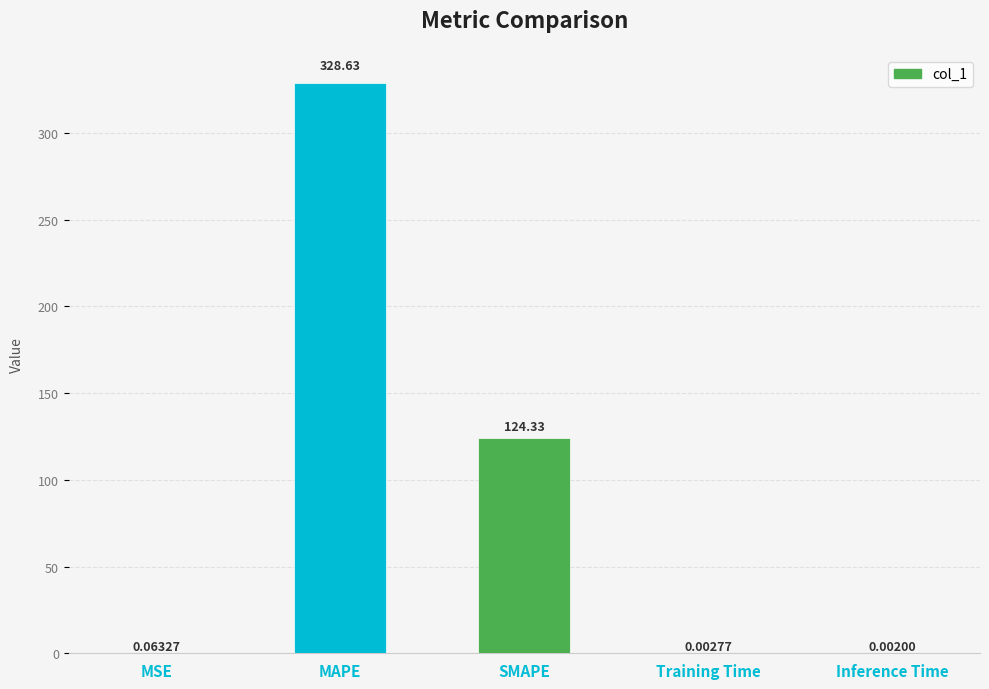

Is it true that the value at SMAPE is 37.0?

False